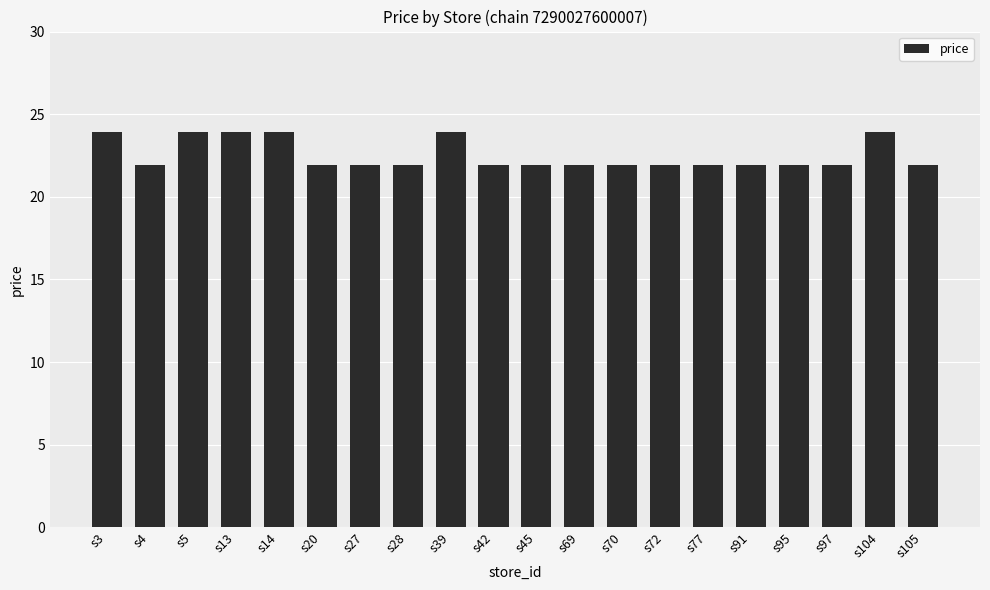

What is the ratio of the value at s72 to the value at s95?

1.0